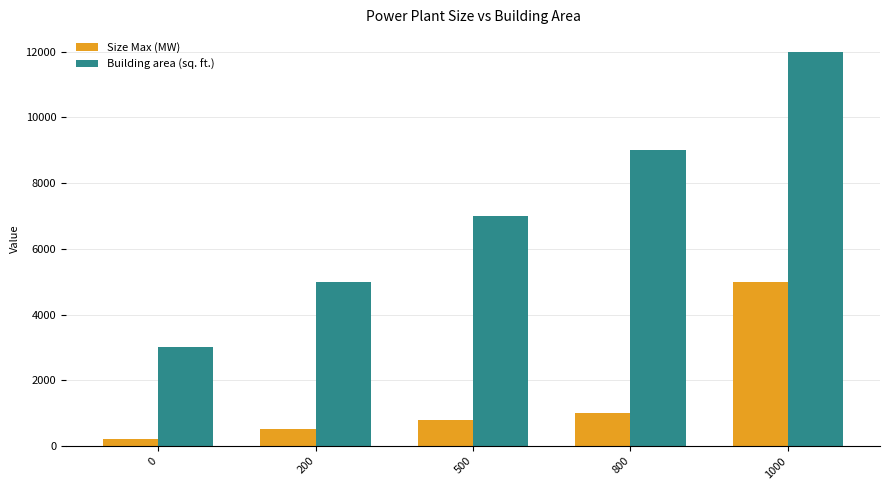

Is the value of Building area (sq. ft.) at 0 greater than the value of Size Max (MW) at 0?

Yes